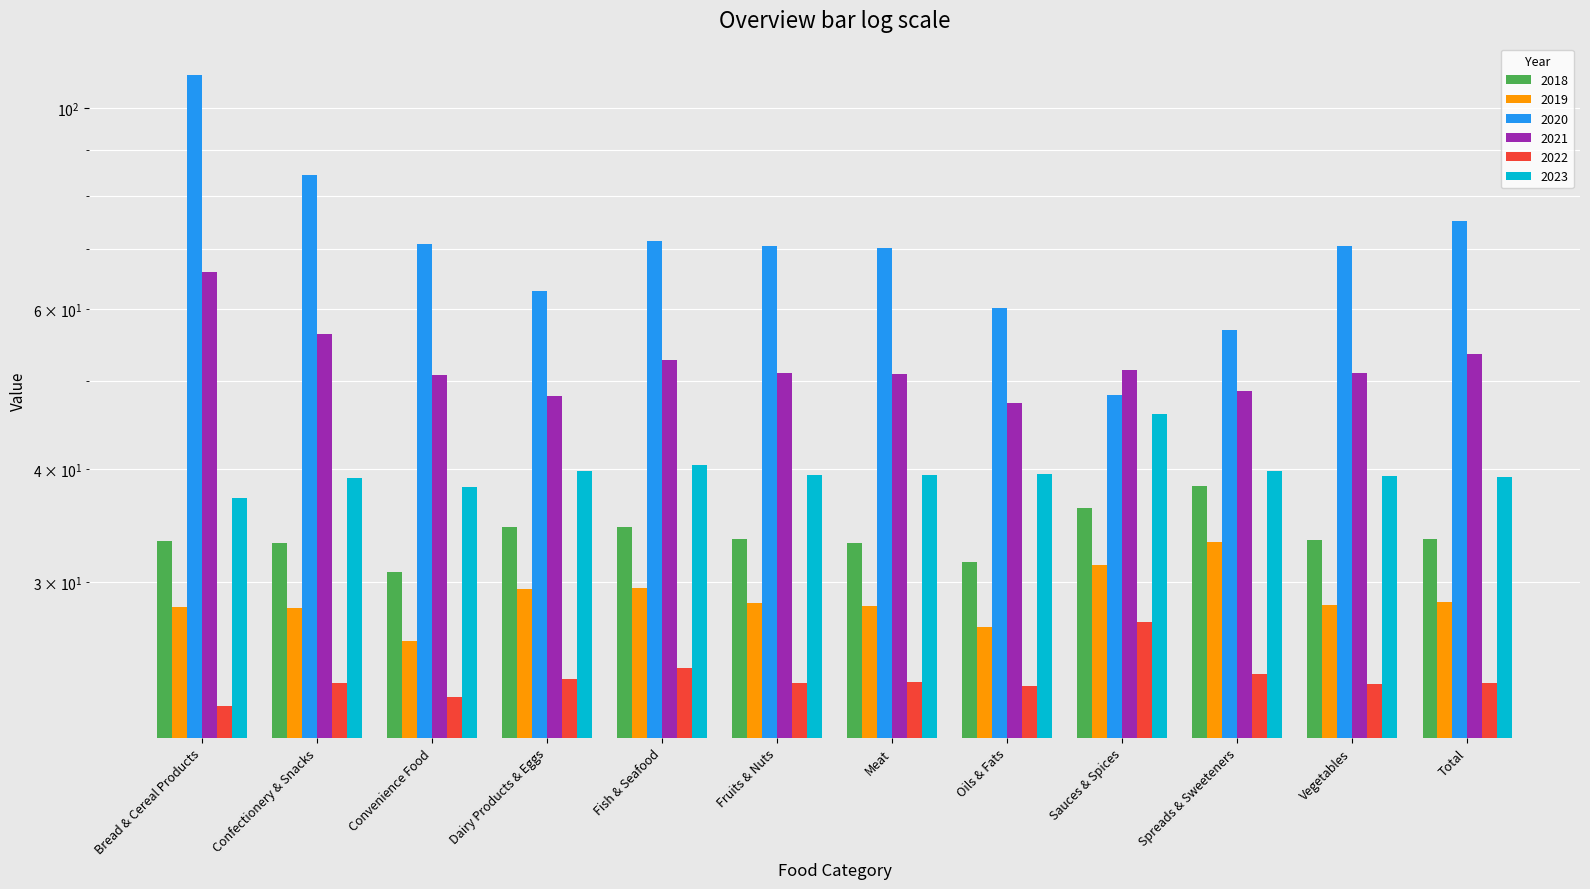

At which category does the chart reach its minimum across all series?

Bread & Cereal Products